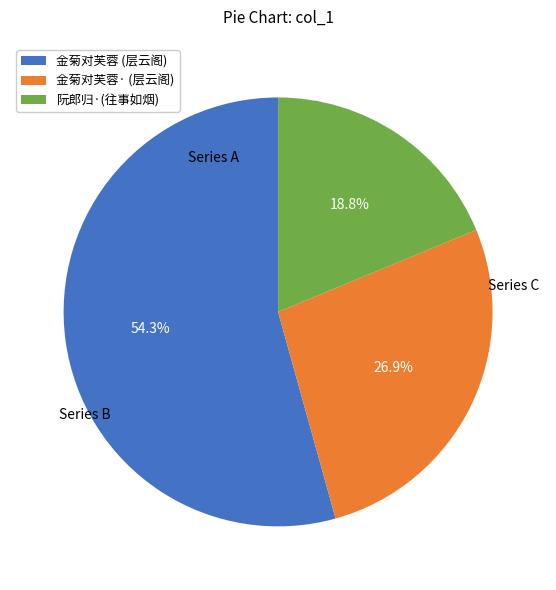

To the nearest percent, what is the average slice percentage?

33%